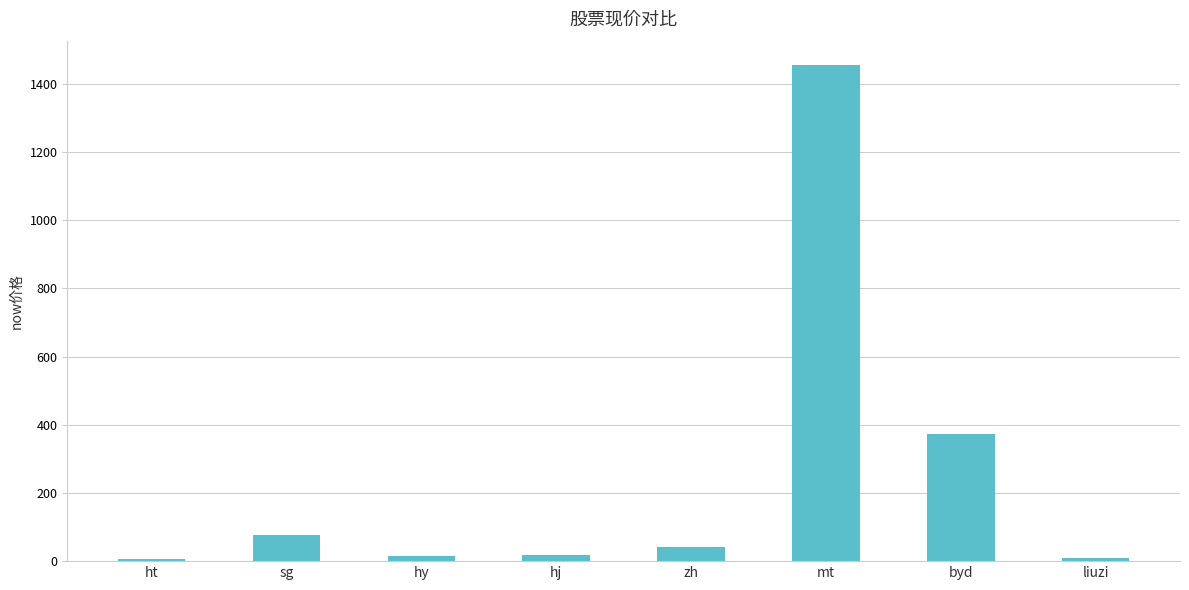

The chart shows a value of 372.5 at byd. True or false?

True